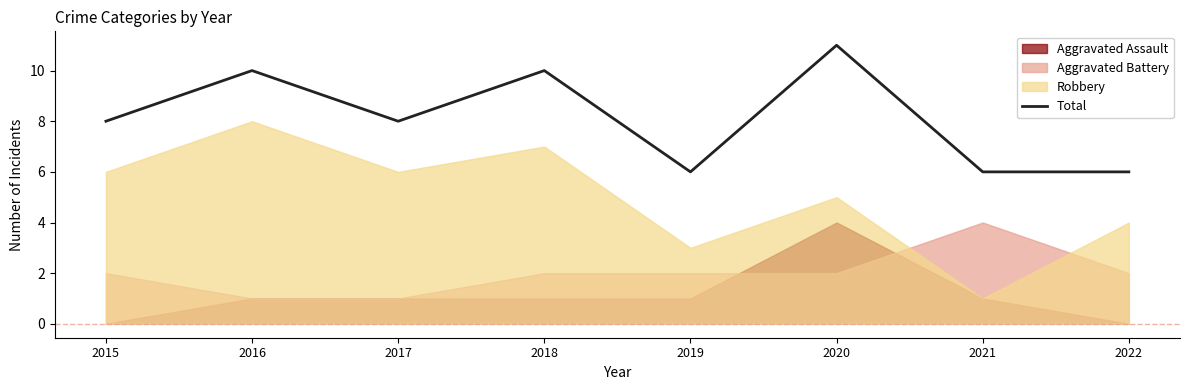

True or false: there are more than 2 points higher than both neighbors.

True